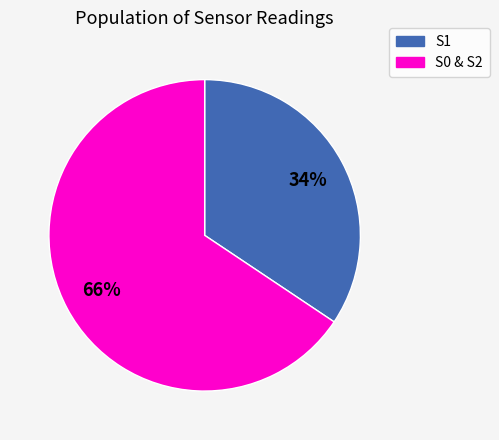

Is there any slice that represents more than half of the pie?

Yes